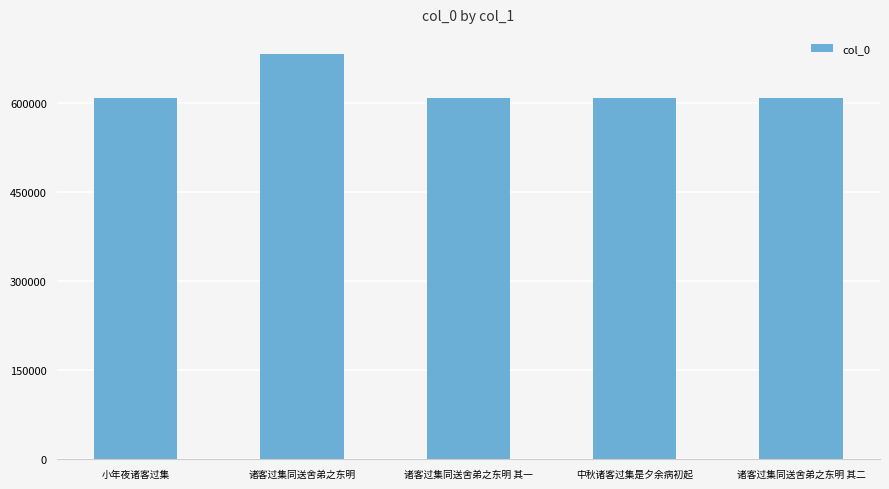

What is the label of the 1st bar from the right?

诸客过集同送舍弟之东明 其二